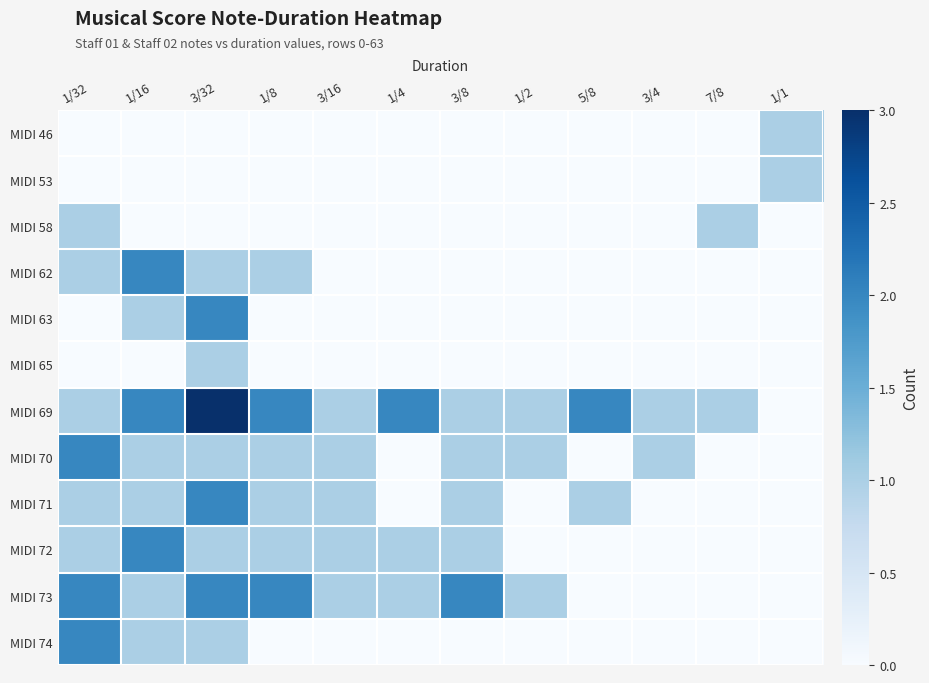

How many distinct data groups are displayed?

12